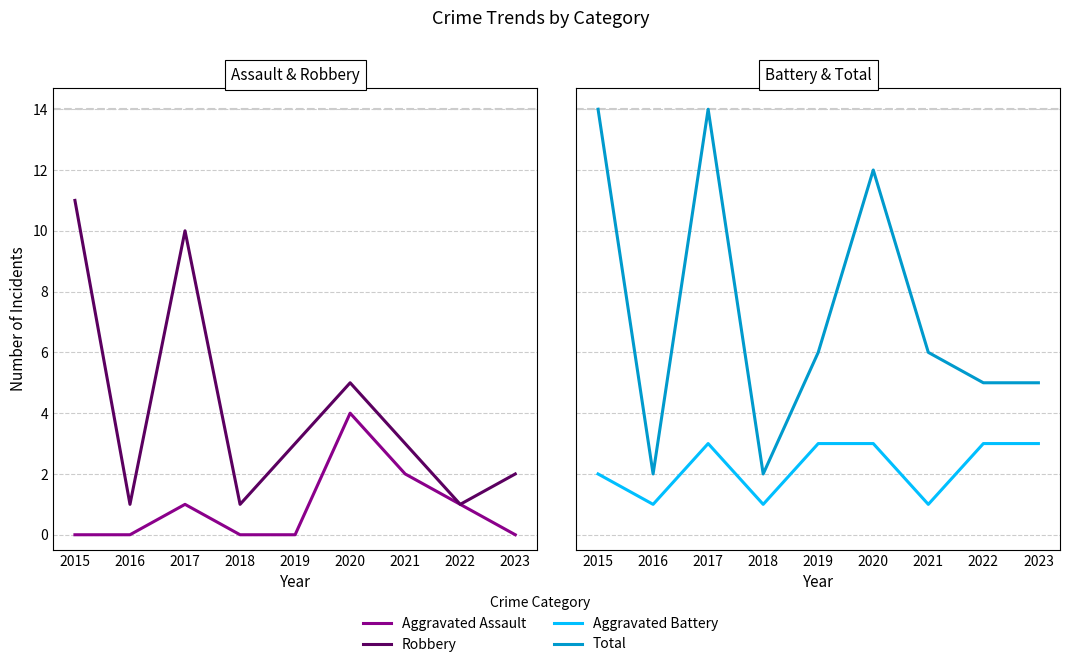

Reading right to left, what are all the values shown in this chart?

Aggravated Assault: 2023=0	2022=1	2021=2	2020=4	2019=0	2018=0	2017=1	2016=0	2015=0
Robbery: 2023=2	2022=1	2021=3	2020=5	2019=3	2018=1	2017=10	2016=1	2015=11
Aggravated Battery: 2023=3	2022=3	2021=1	2020=3	2019=3	2018=1	2017=3	2016=1	2015=2
Total: 2023=5	2022=5	2021=6	2020=12	2019=6	2018=2	2017=14	2016=2	2015=14